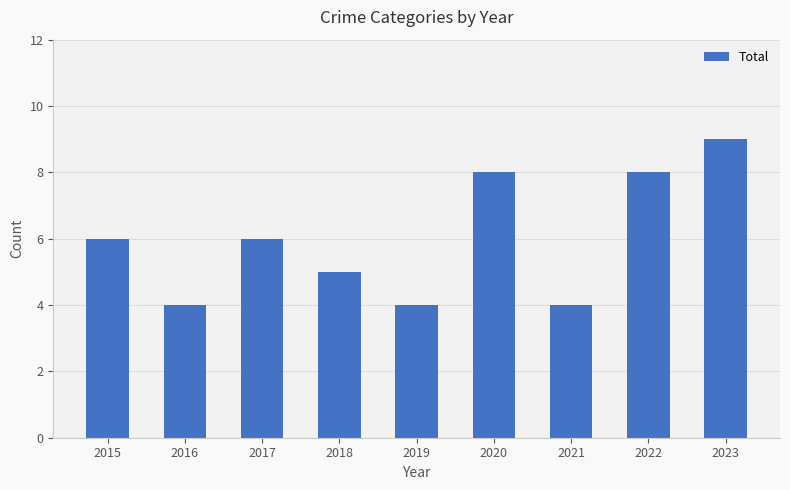

Count the values in the range 4 to 8.

8